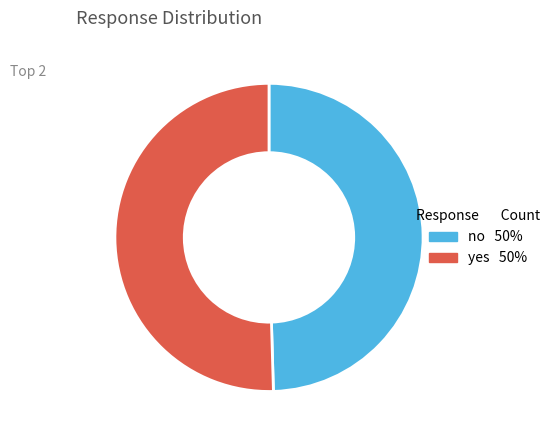

Which has a higher value, yes or no?

yes